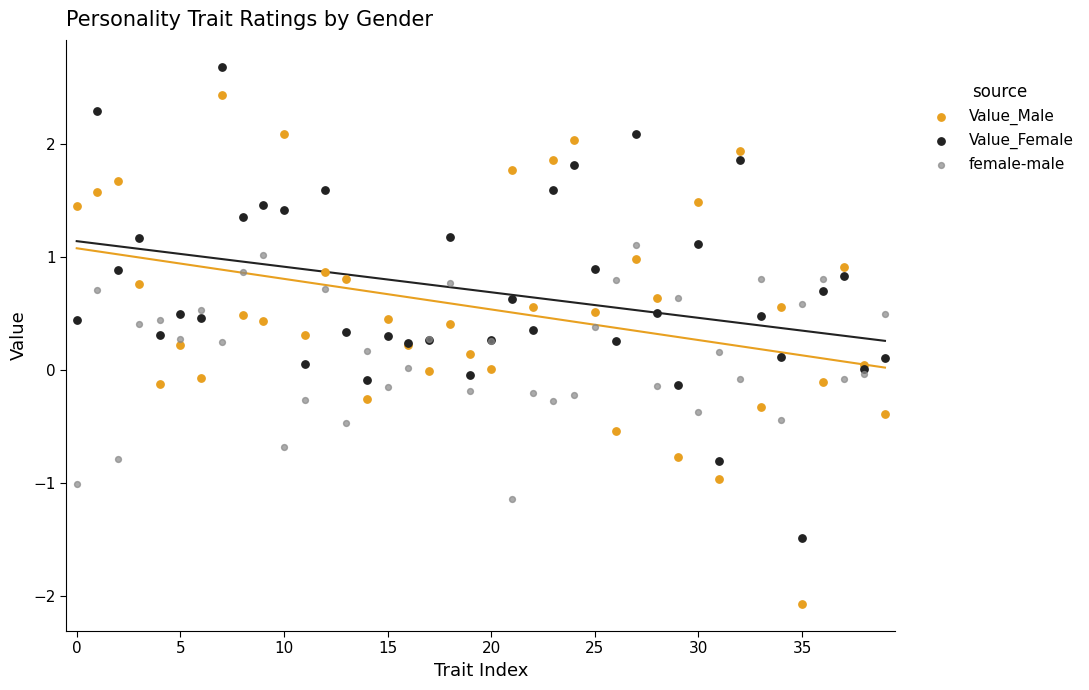

Which series reaches the maximum Y coordinate?

Value_Female